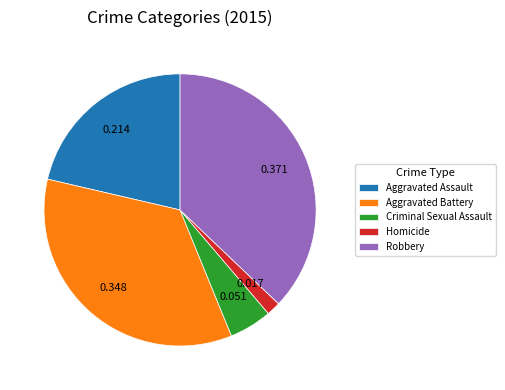

The Aggravated Assault slice represents 7% of the pie. True or false?

False